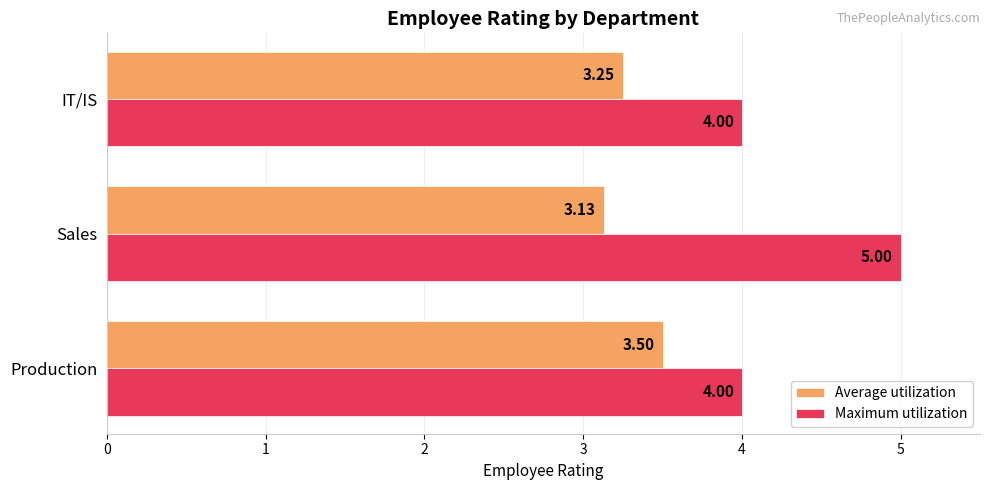

At which label does Average utilization reach its minimum?

Sales